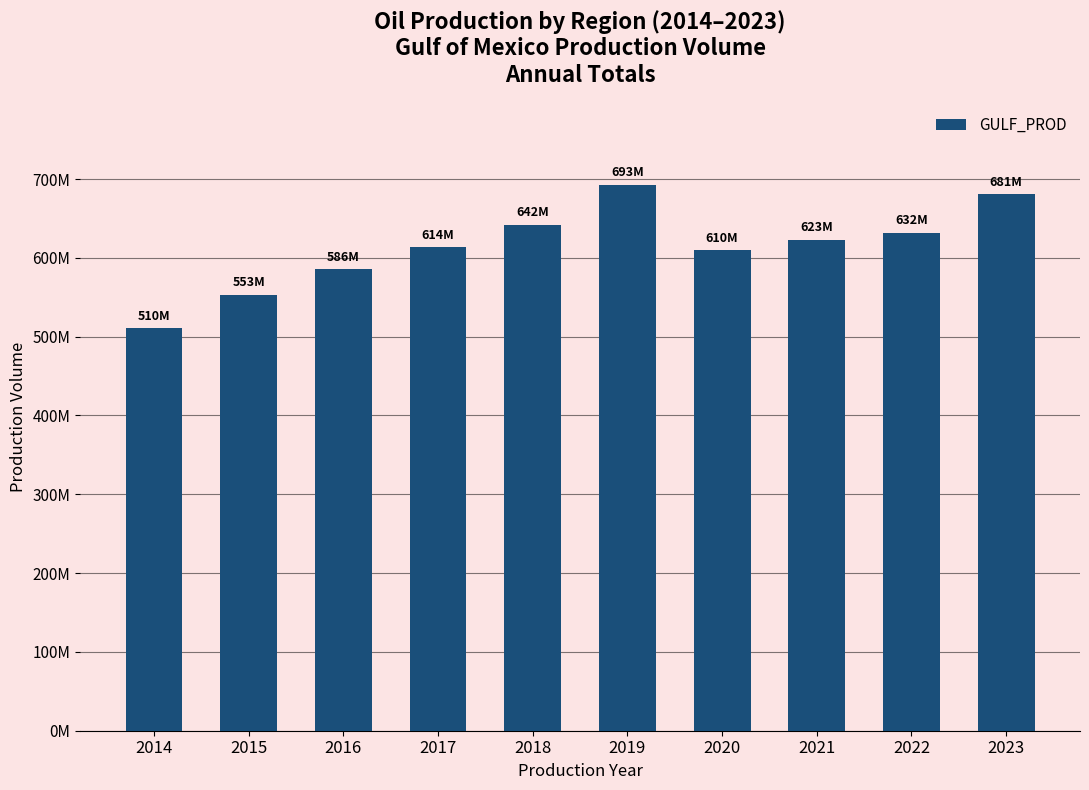

What is the difference between the maximum and minimum values?

182277427